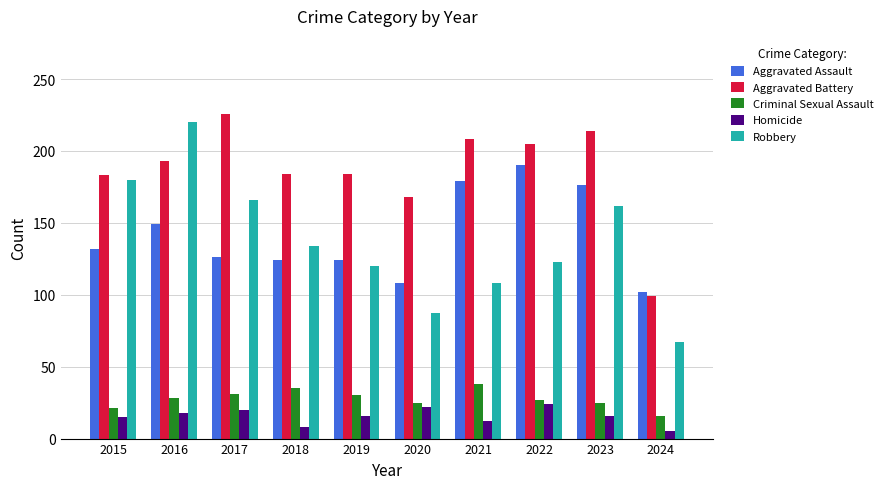

Is the value of Aggravated Assault at 2020 greater than the value of Criminal Sexual Assault at 2019?

Yes